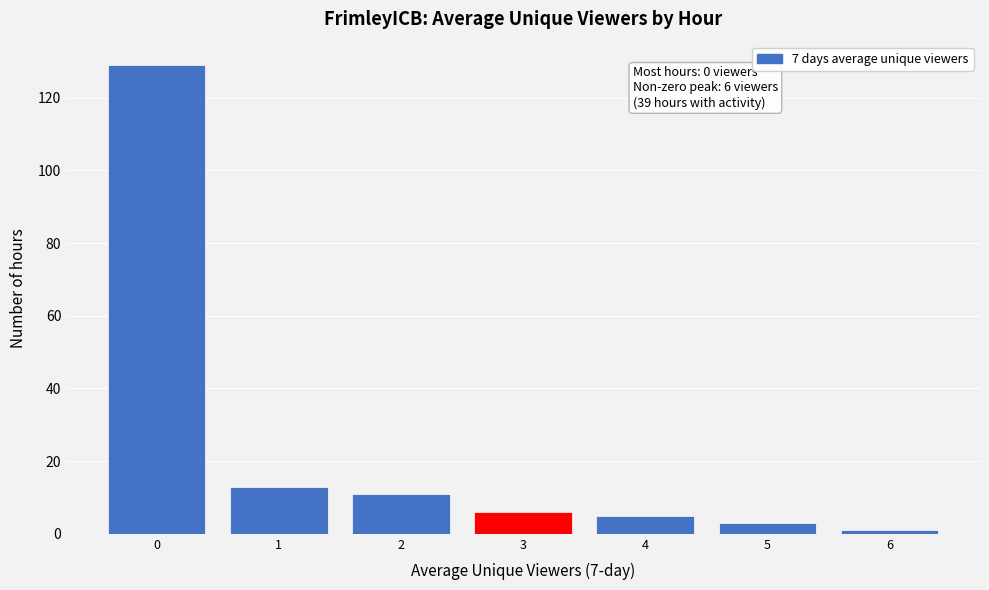

Over which range of the x-axis is the bar tallest?

-0.5 to 0.5